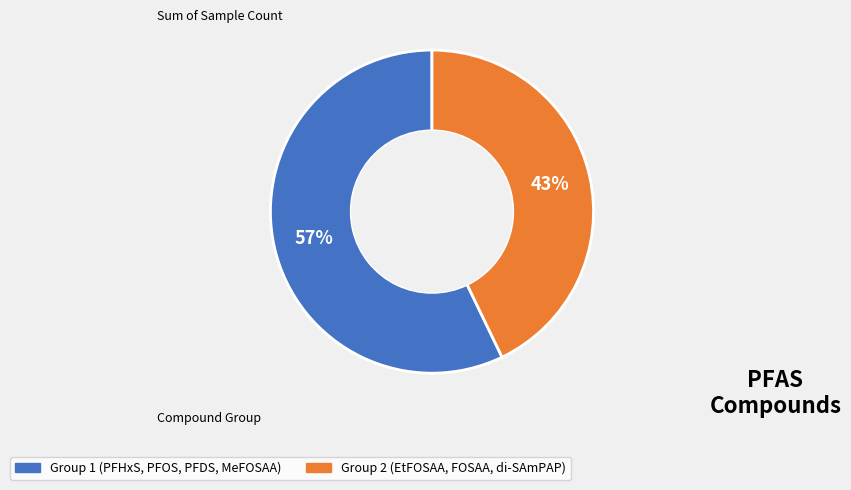

Which category has the smallest portion of the pie?

Group 2 (EtFOSAA, FOSAA, di-SAmPAP)